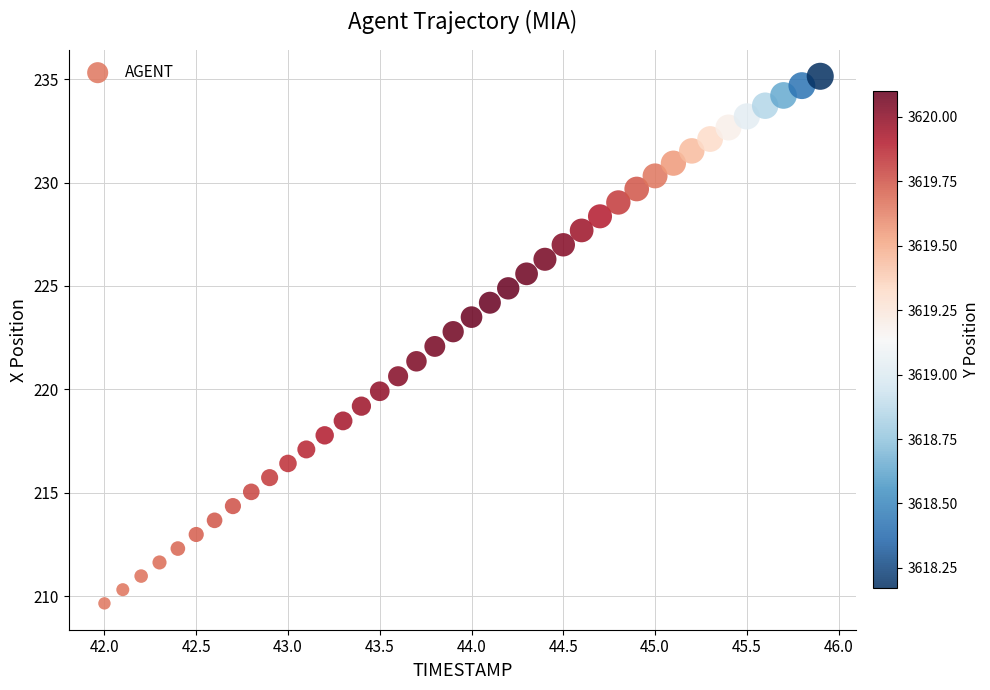

What is the range of Y values (max minus min)?

25.5